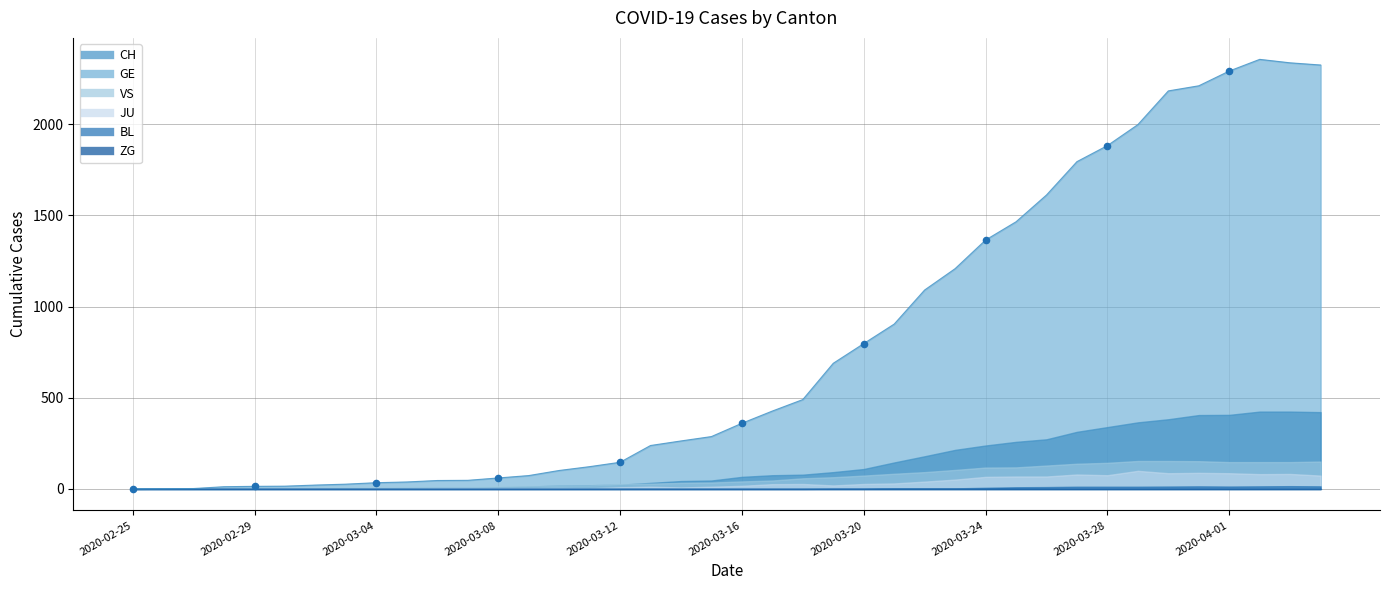

What is the total value across all series at 2020-04-03?

3005